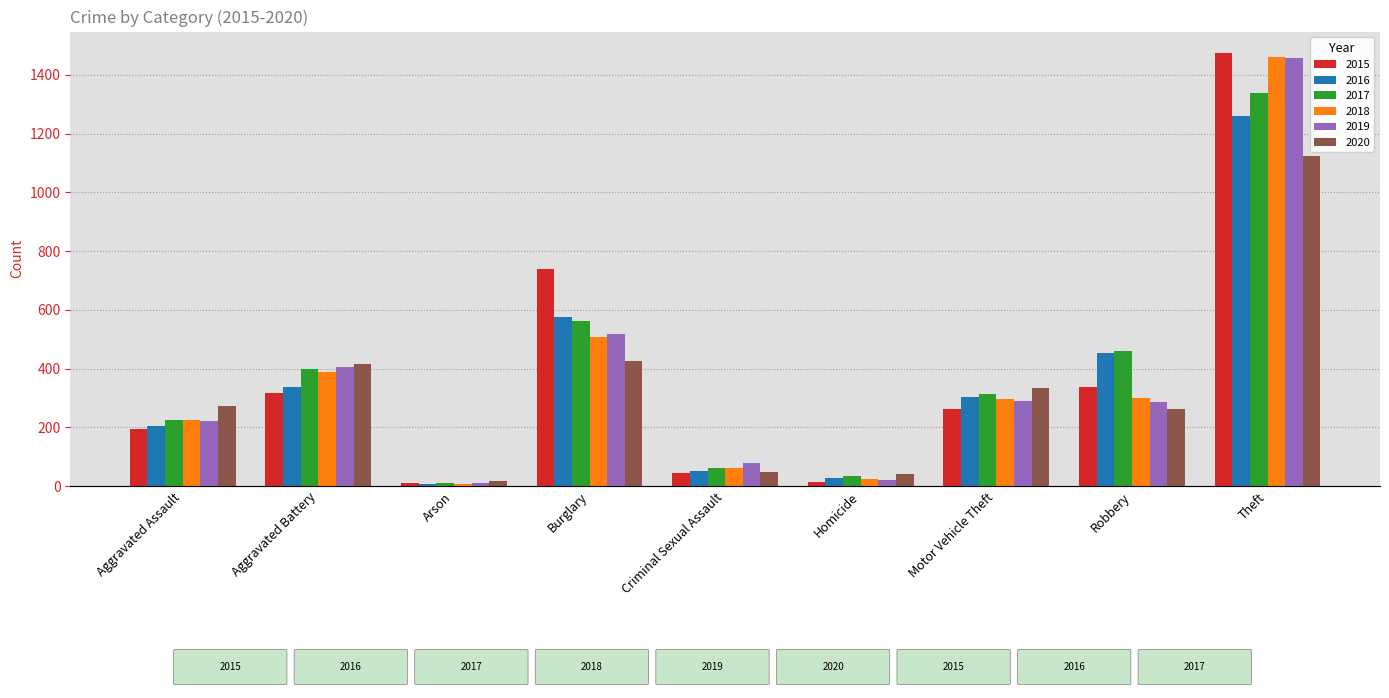

What is the average value of the 2019 series?

366